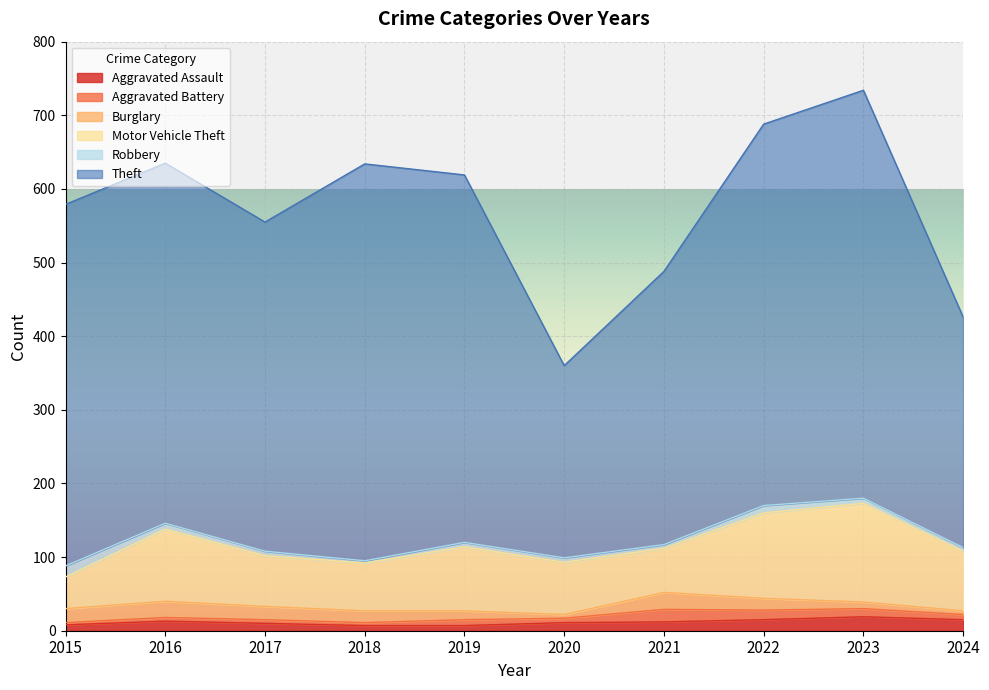

How many interior local peaks does the Robbery series have?

1